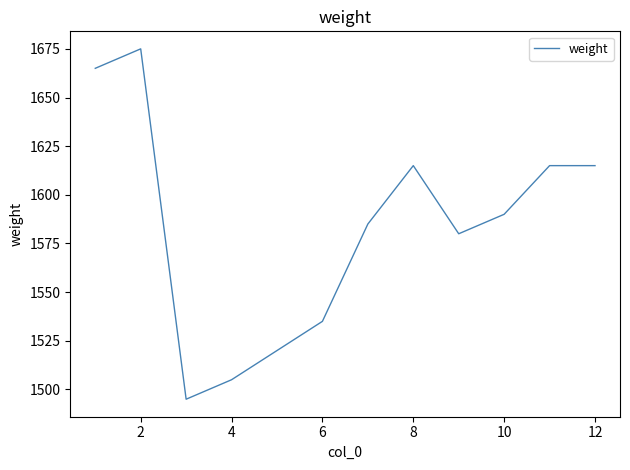

Reading left to right, transcribe all the data shown in this chart.

1665	1675	1495	1505	1520	1535	1585	1615	1580	1590	1615	1615